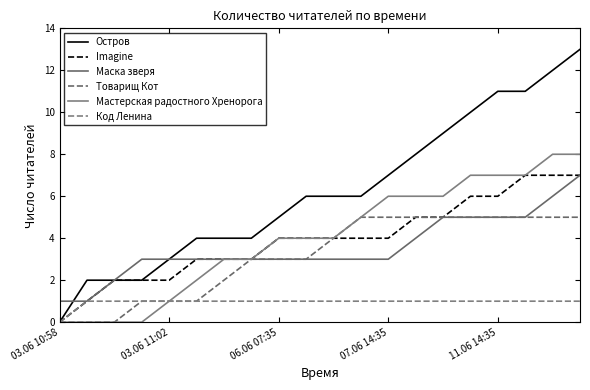

Which label corresponds to the smallest value in the chart?

03.06 10:58